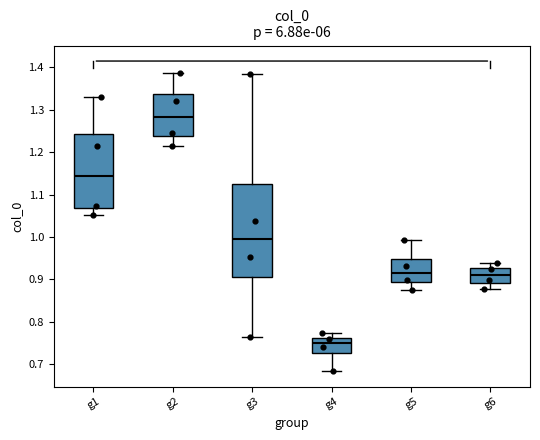

Which box has the lowest median line?

g4